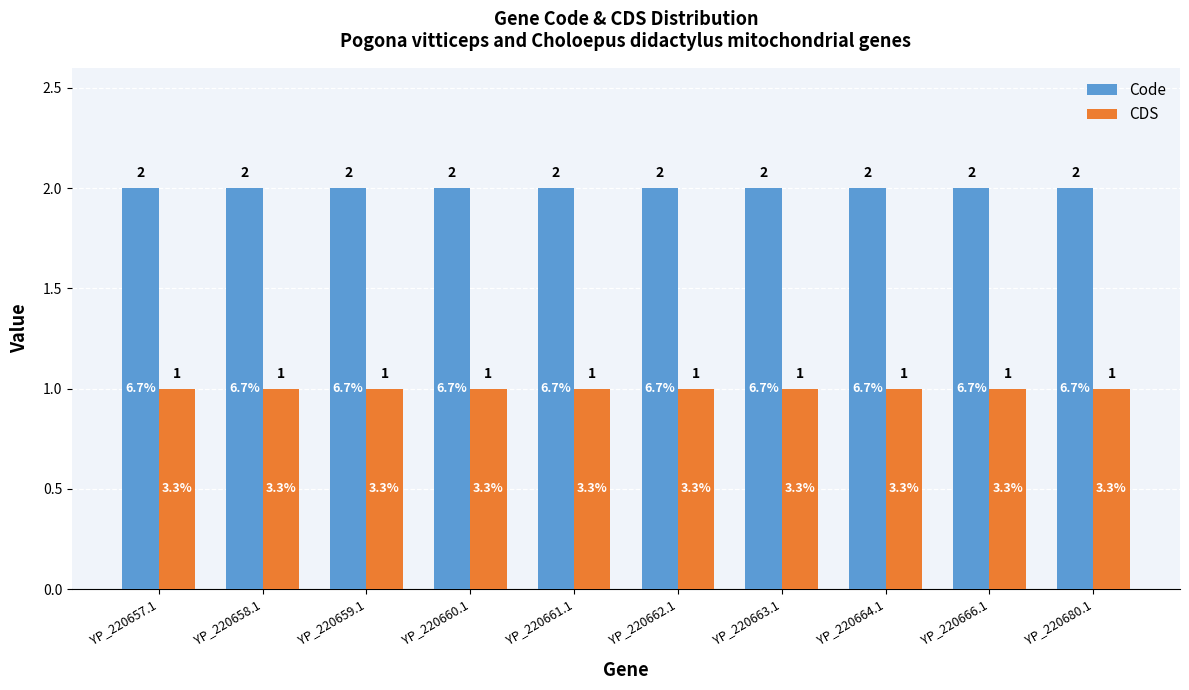

List the series in order of their peak value, lowest first.

CDS, Code